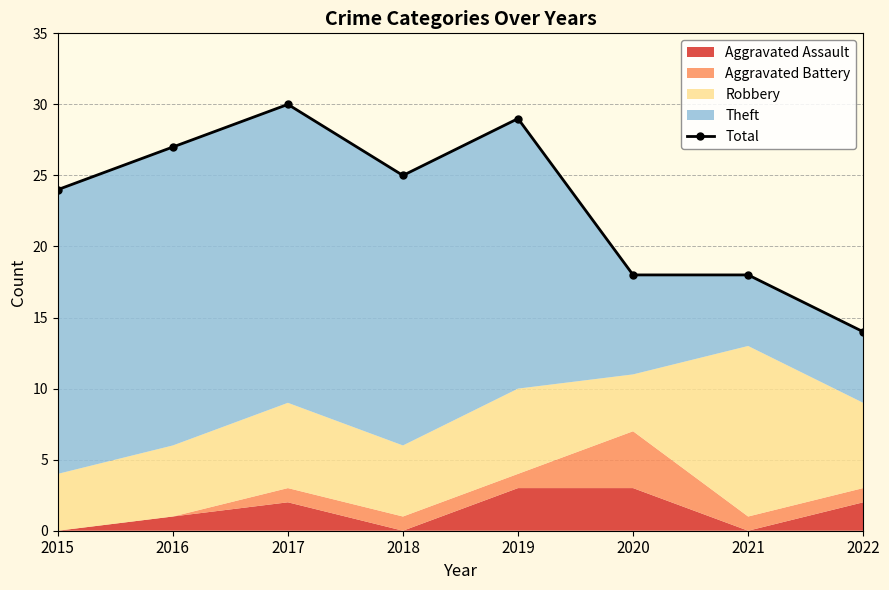

What is the ratio of the value at 2022 to the value at 2017?

0.5